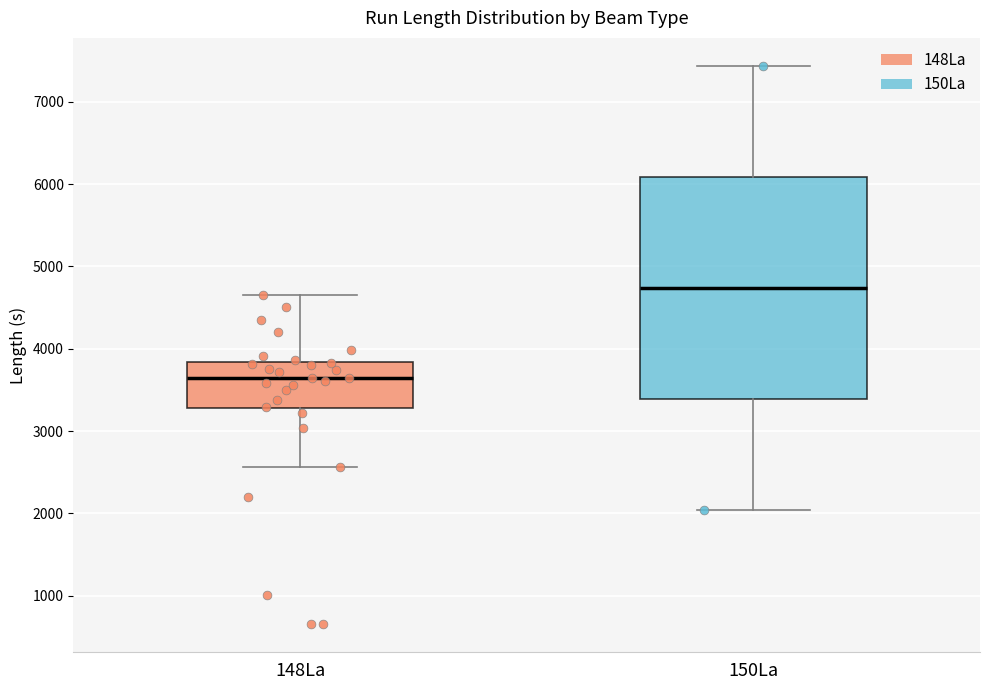

Which box's median line is the highest?

150La